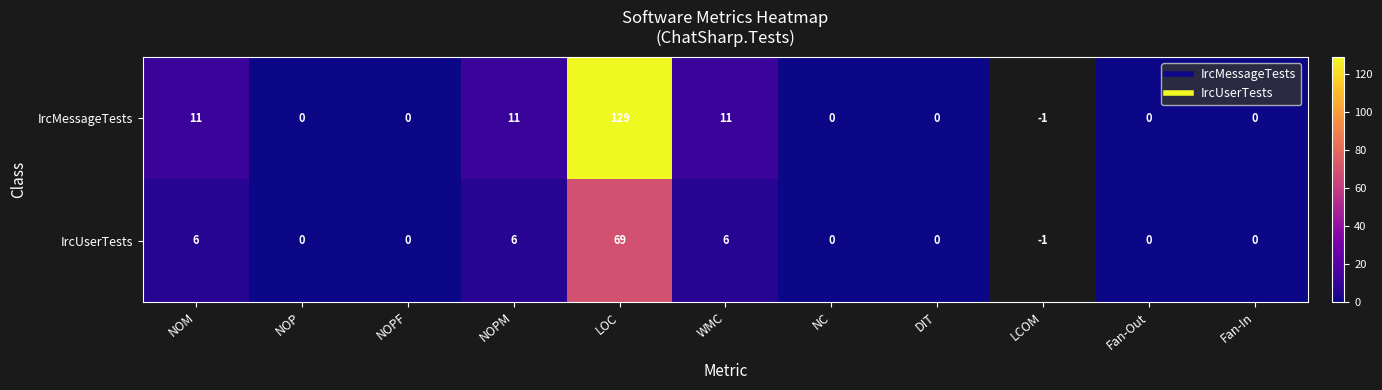

True or false: IrcUserTests has a value of 4.0 at NOM.

False